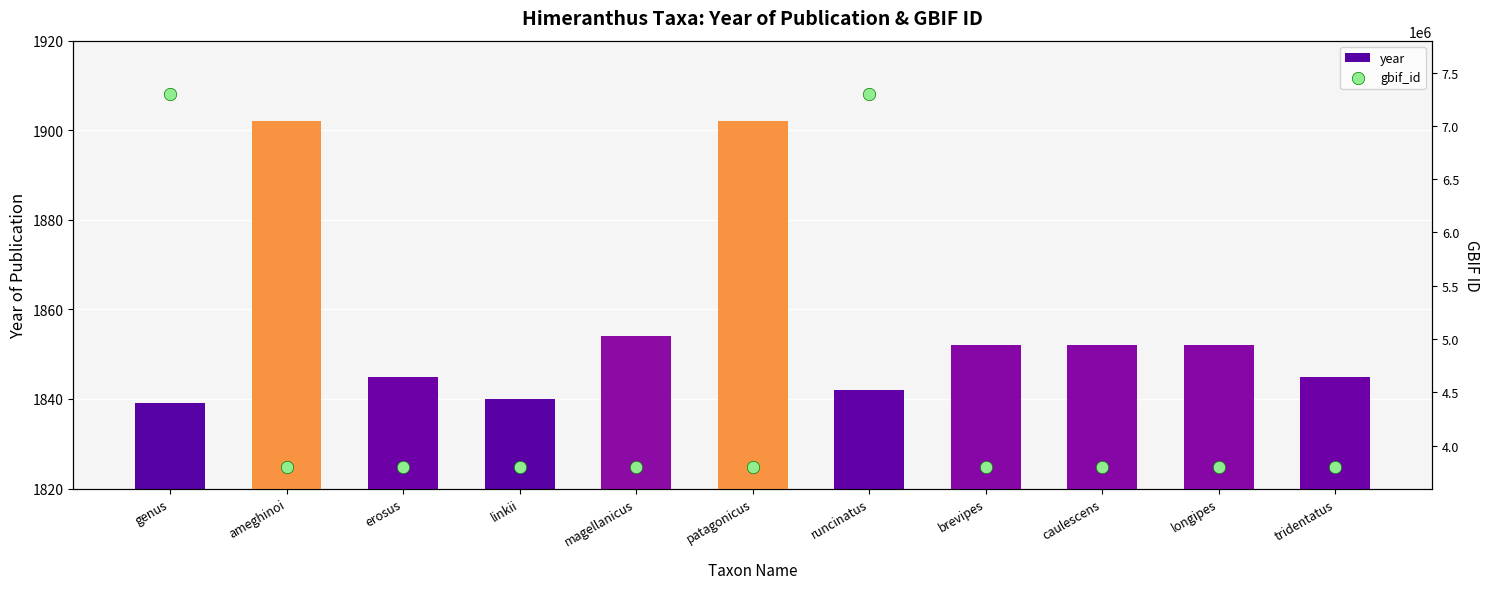

What are all the series names shown in the legend?

year, gbif_id